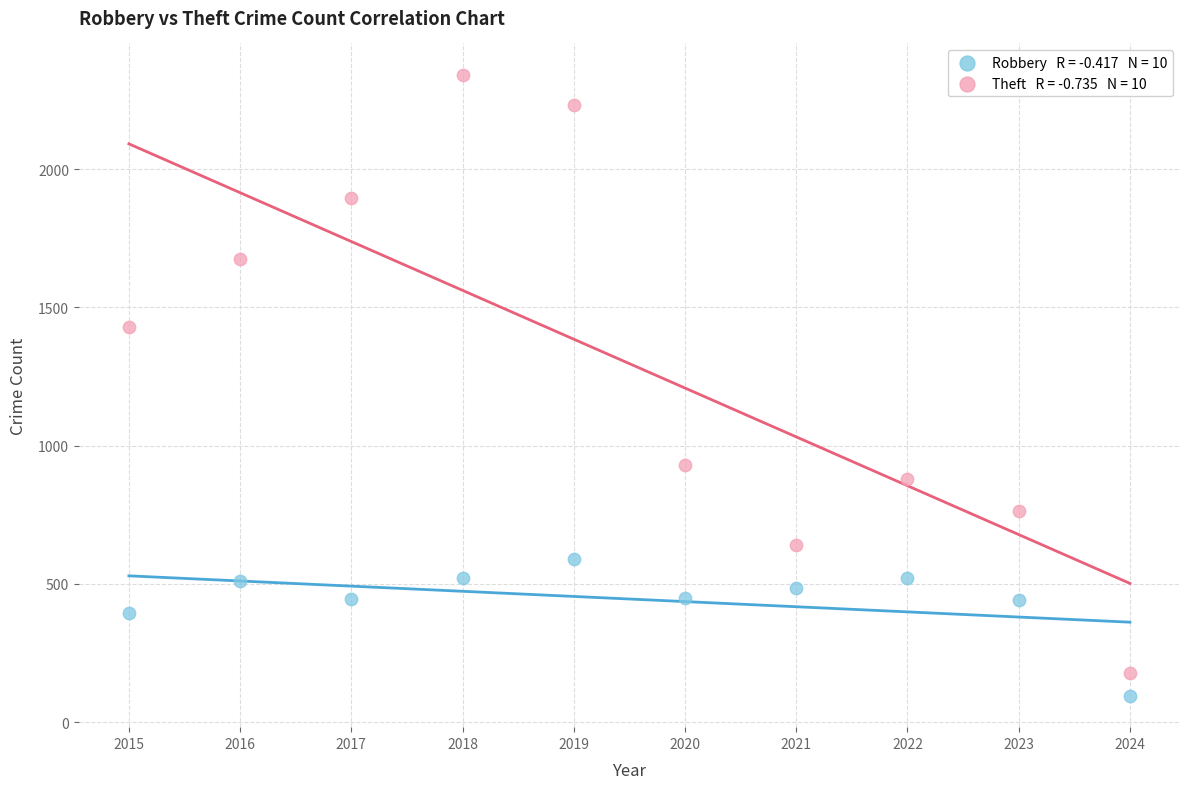

Across all data points, what is the range of X values (max minus min)?

9